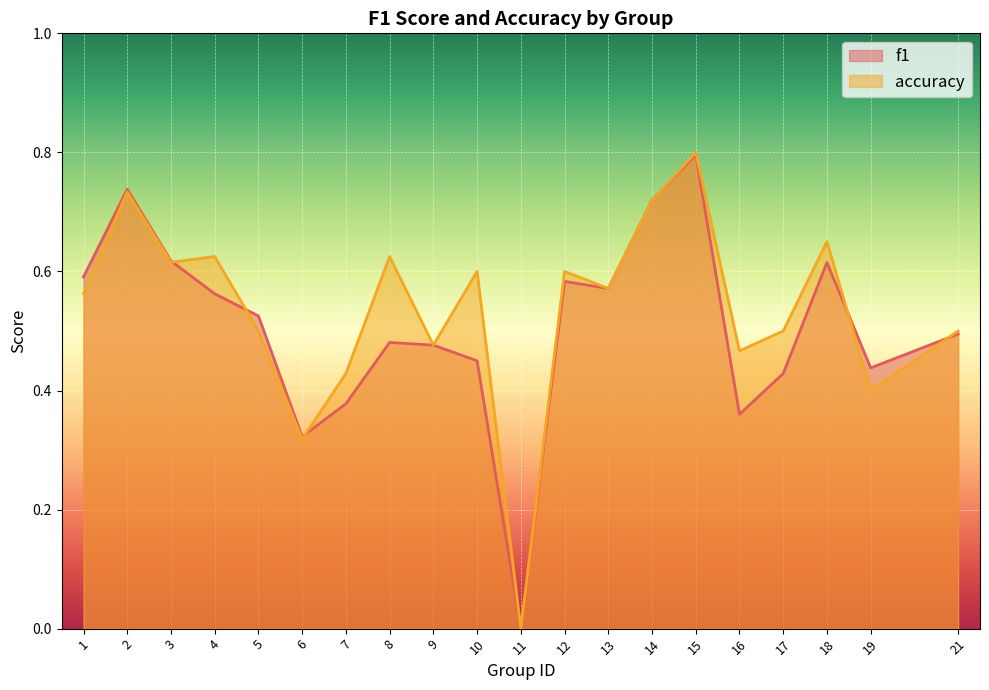

What are all the series names shown in the legend?

f1, accuracy